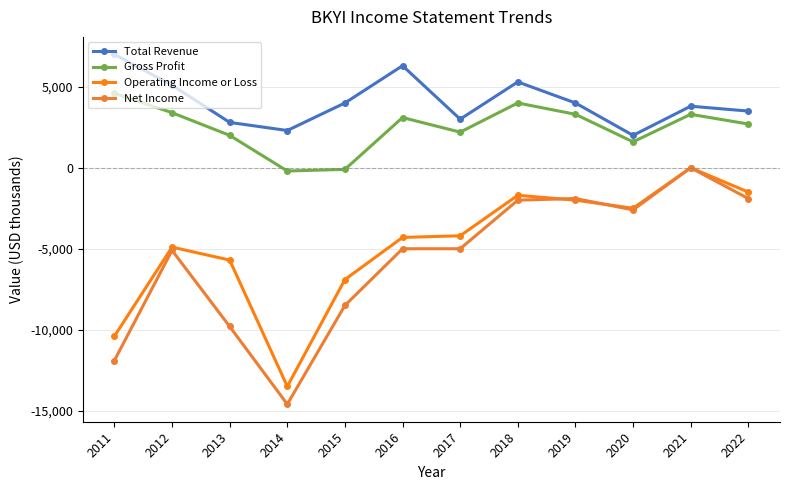

How many interior local peaks does the Net Income series have?

3